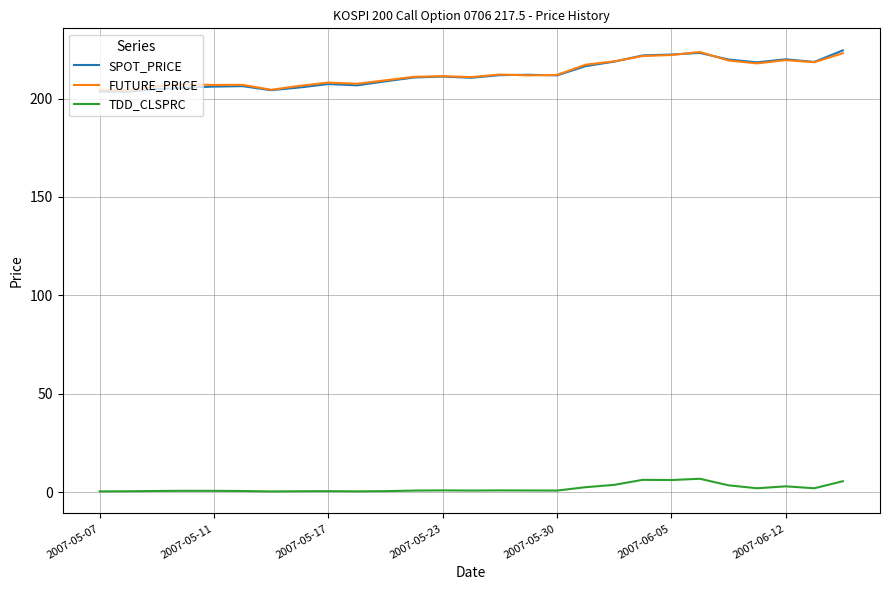

What is the lowest value of the SPOT_PRICE series?

203.5